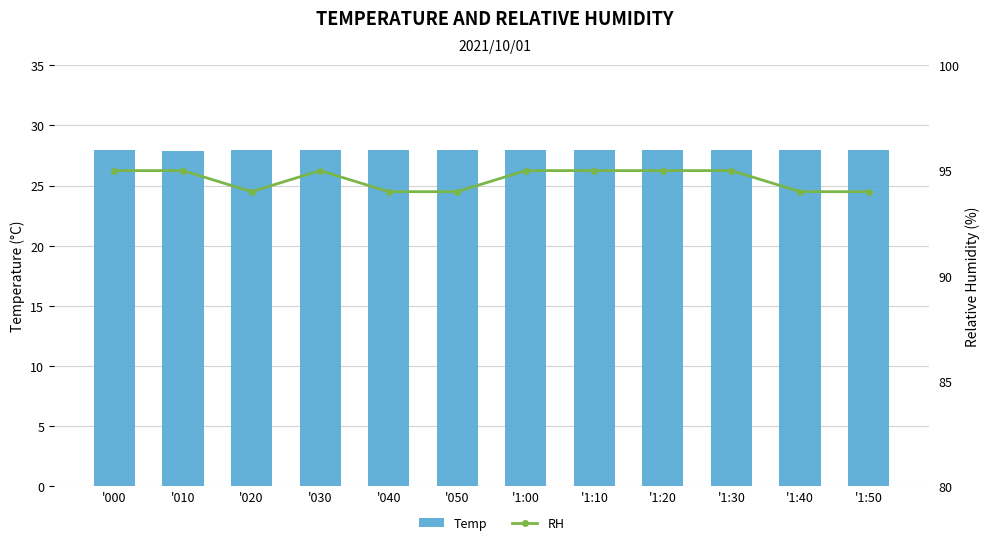

What is the label of the 3rd bar from the right?

'1:30